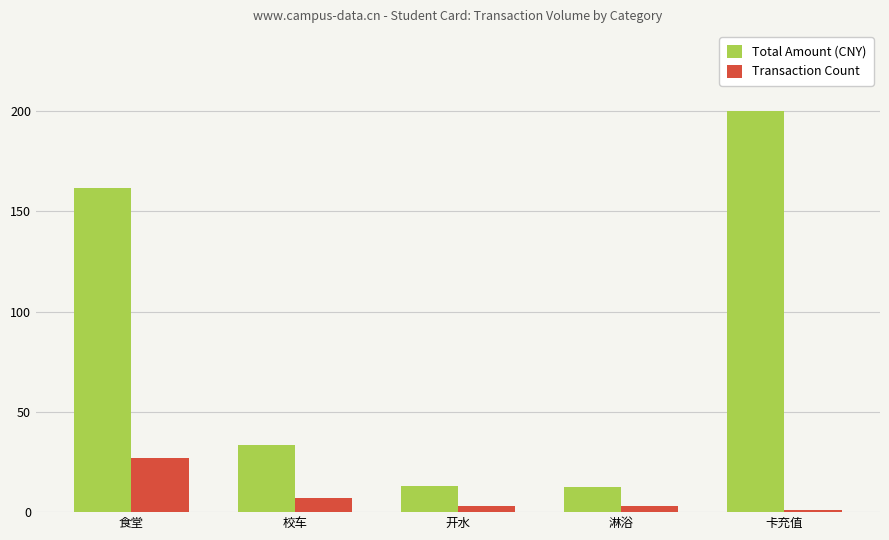

What is the greatest value displayed?

200.0